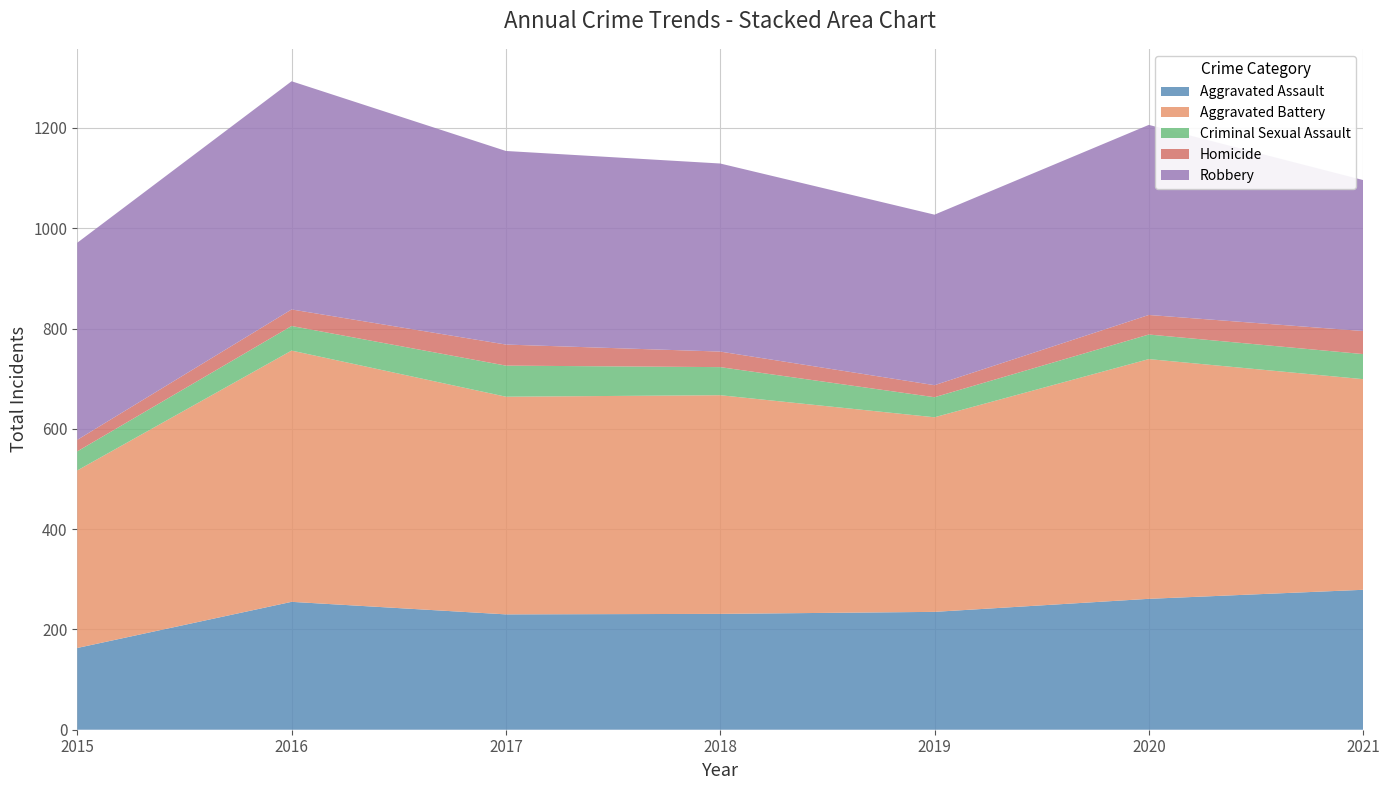

Reading left to right, list all the values displayed in this chart.

Aggravated Assault: 163	255	230	231	235	261	279
Aggravated Battery: 354	501	434	436	388	478	420
Criminal Sexual Assault: 38	49	62	56	40	49	50
Homicide: 23	33	42	31	24	39	46
Robbery: 393	455	386	375	340	379	301